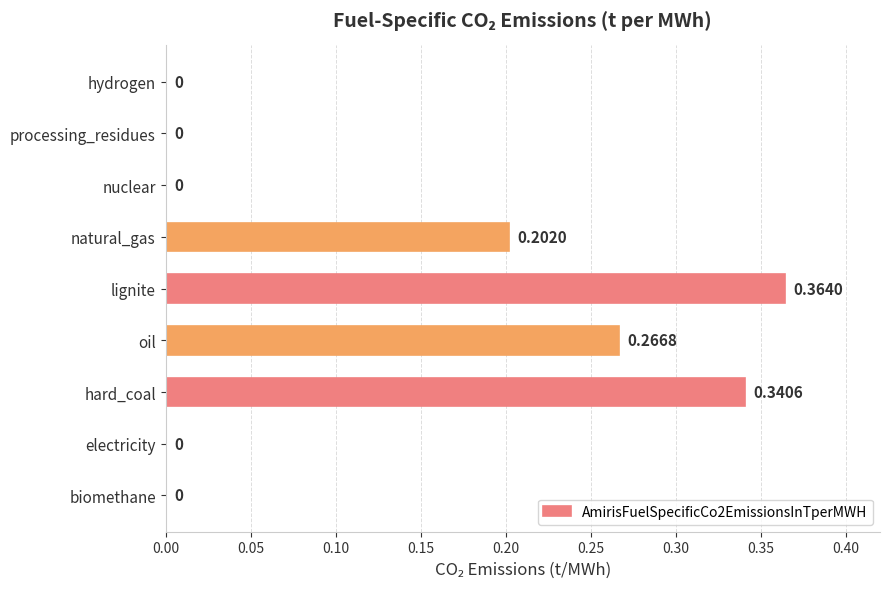

Between lignite and natural_gas, which is larger?

lignite